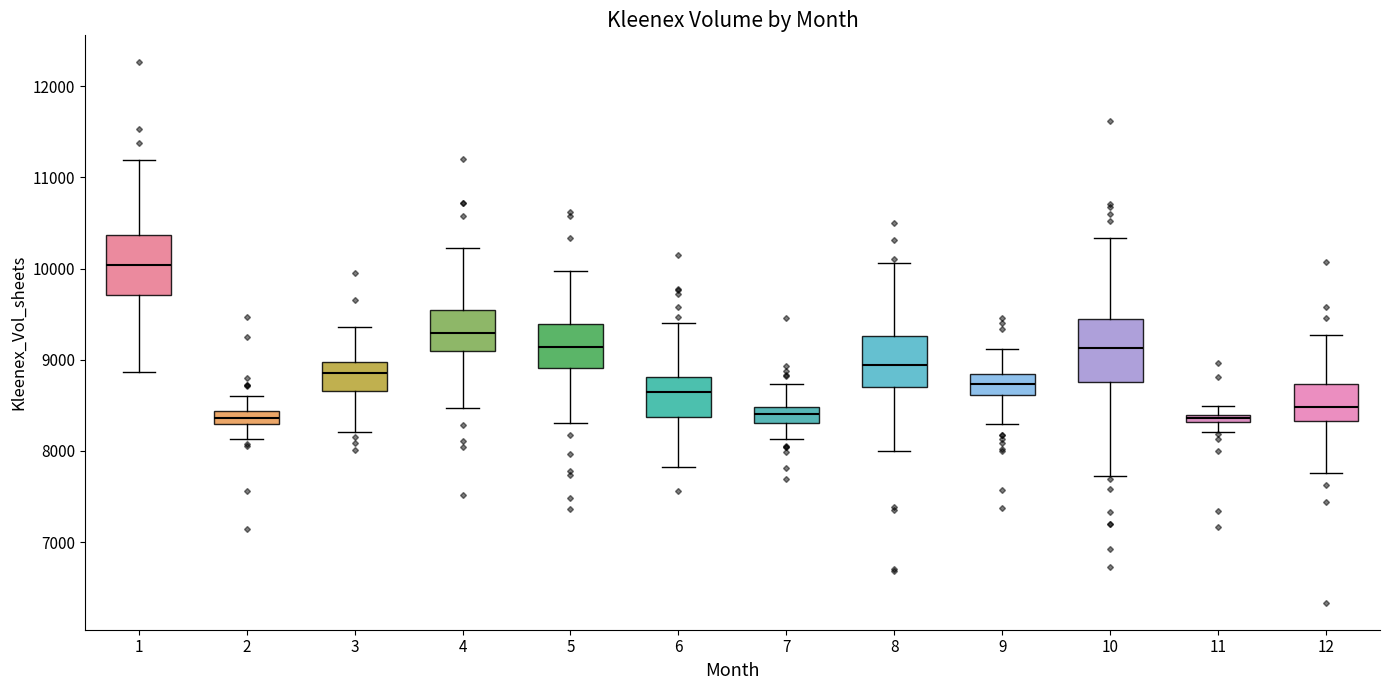

Where does the lower whisker of the box at x = 11 end on the y-axis? The values are not printed on the chart, so give them approximately, as read against the axis.

8200